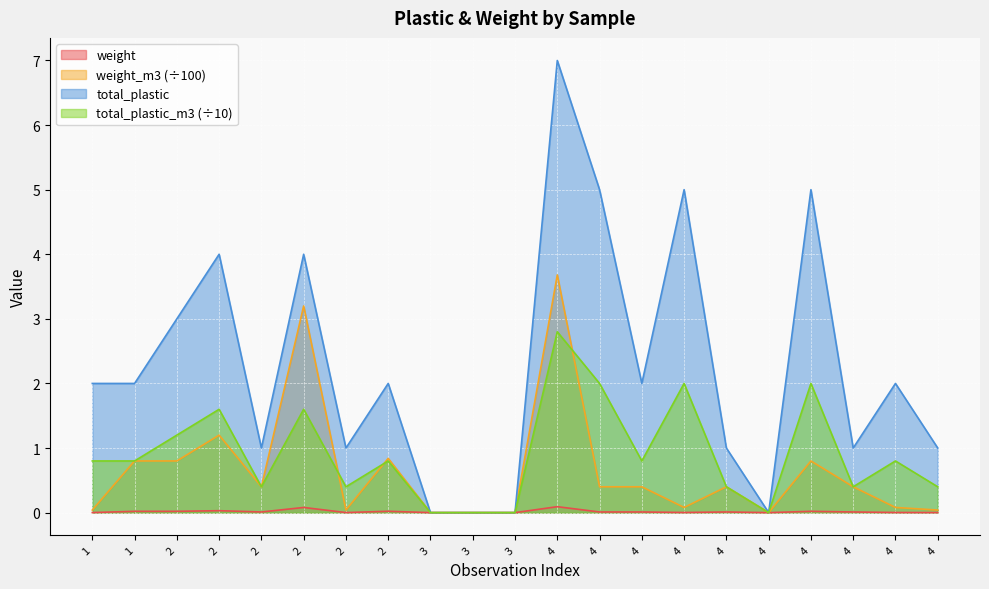

At which label does total_plastic reach its minimum?

3